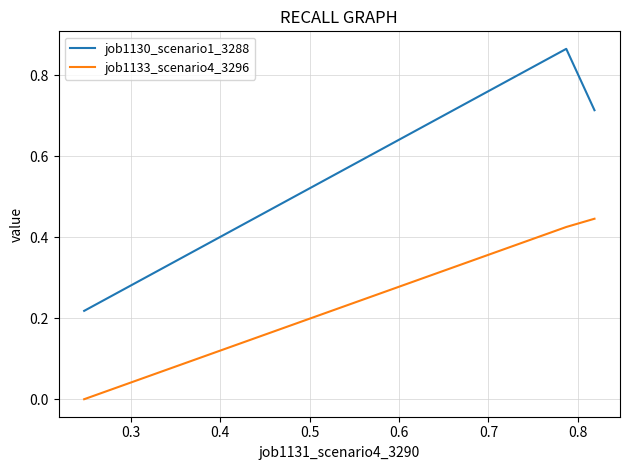

Which series has the largest total across all categories?

job1130_scenario1_3288